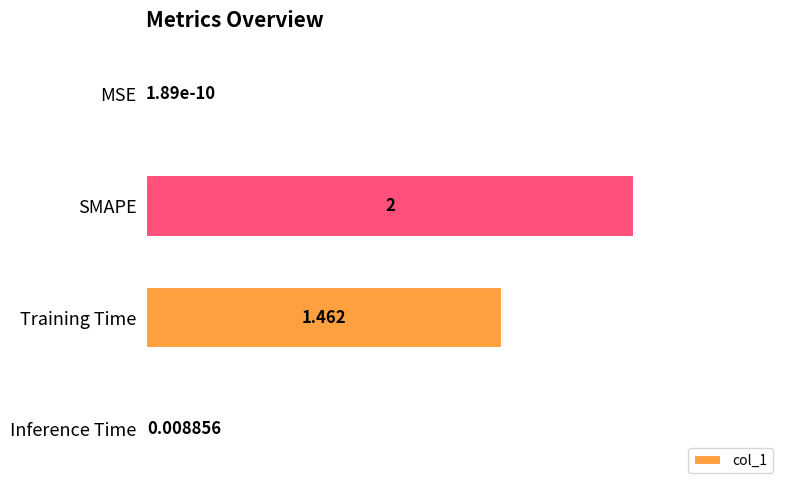

At which label is the value closest to 1?

Training Time